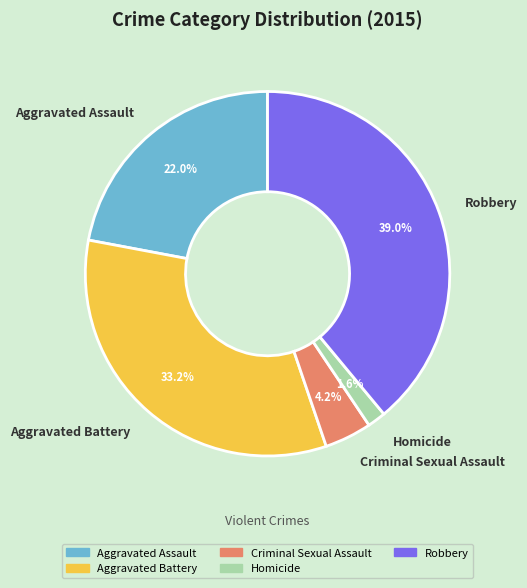

Does Aggravated Battery account for over 50% of the chart?

No